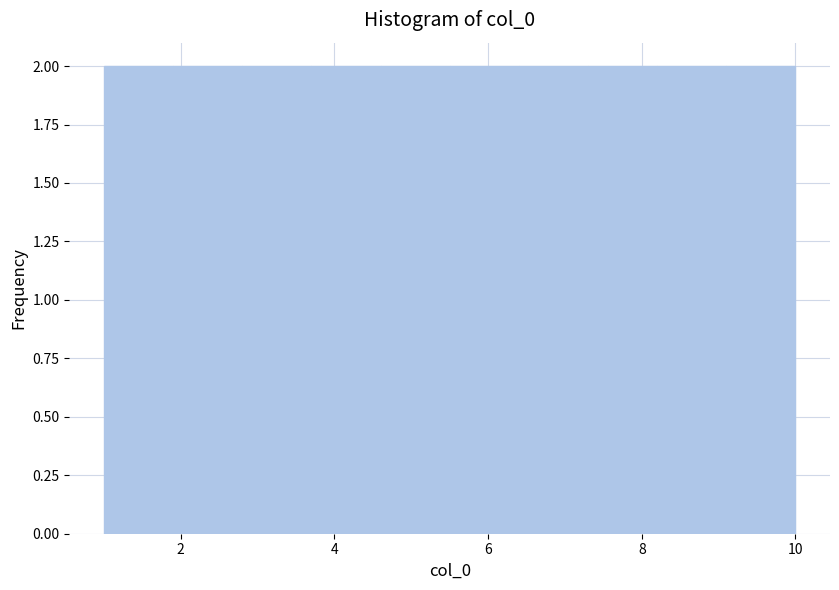

How tall is the bar that spans 2.8 to 3.7 on the x-axis? Neither the bar edges nor the heights are printed on the chart, so give them approximately, as read against the axes.

2